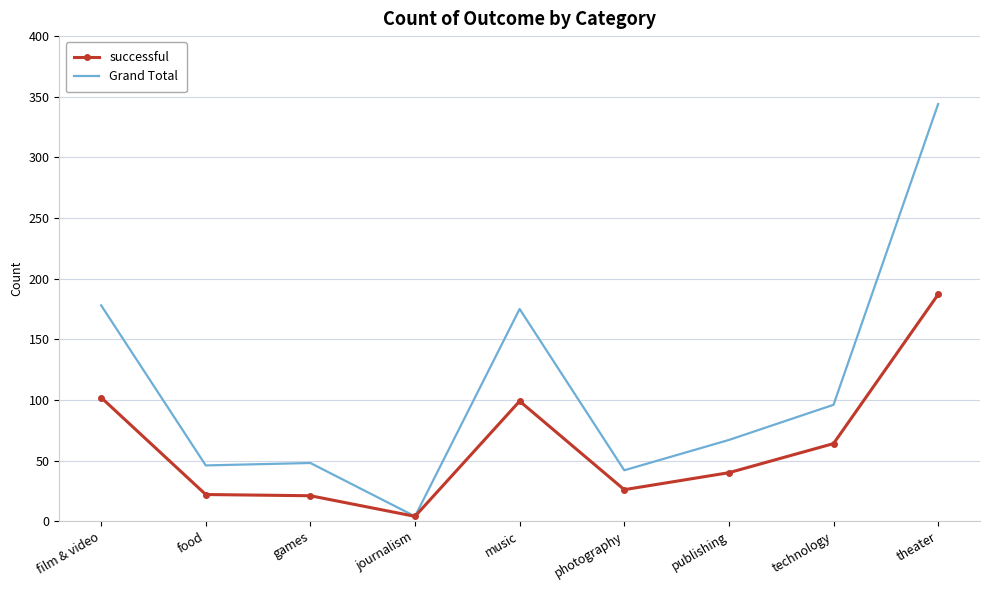

At which label does successful reach its peak?

theater